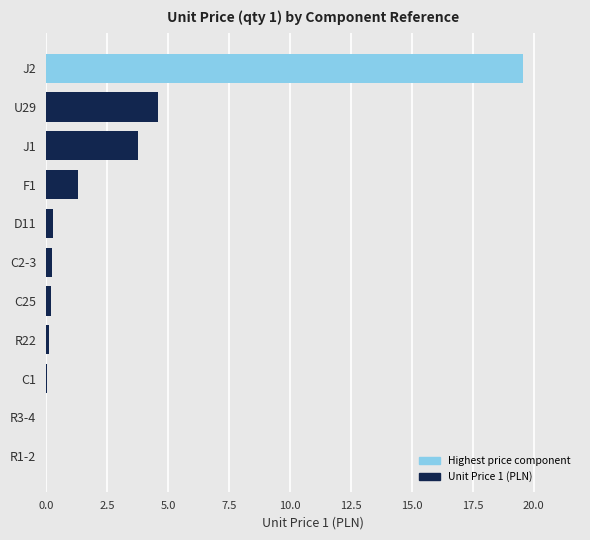

Which has a higher value, R1-2 or U29?

U29